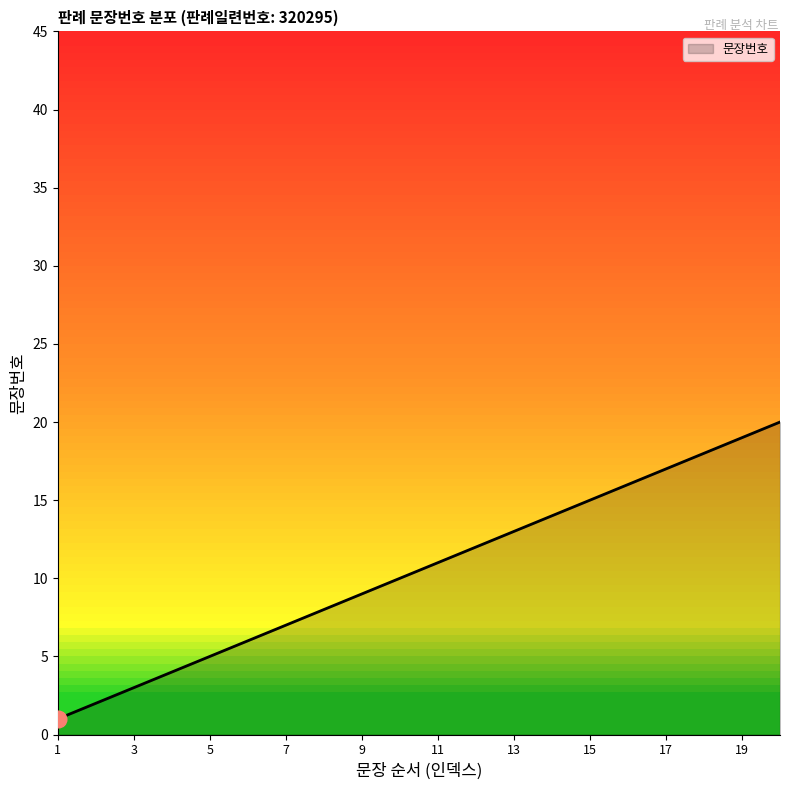

What is the maximum value shown in the chart?

20